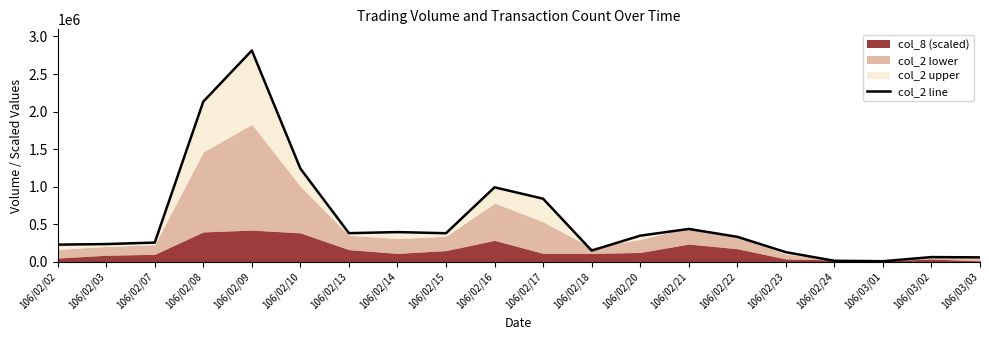

List the labels in order of value, smallest first.

106/03/01, 106/02/24, 106/03/03, 106/03/02, 106/02/23, 106/02/18, 106/02/02, 106/02/03, 106/02/07, 106/02/22, 106/02/20, 106/02/15, 106/02/13, 106/02/14, 106/02/21, 106/02/17, 106/02/16, 106/02/10, 106/02/08, 106/02/09